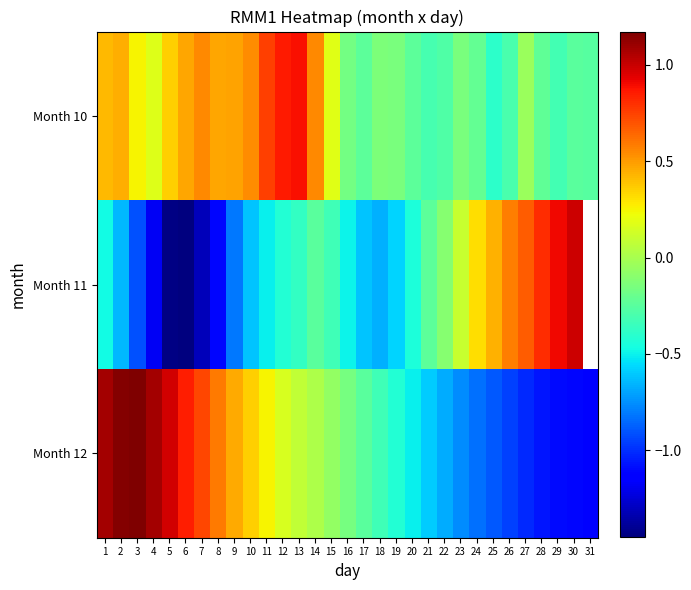

What is the difference between the second highest and minimum values in the Month 11 series?

2.4